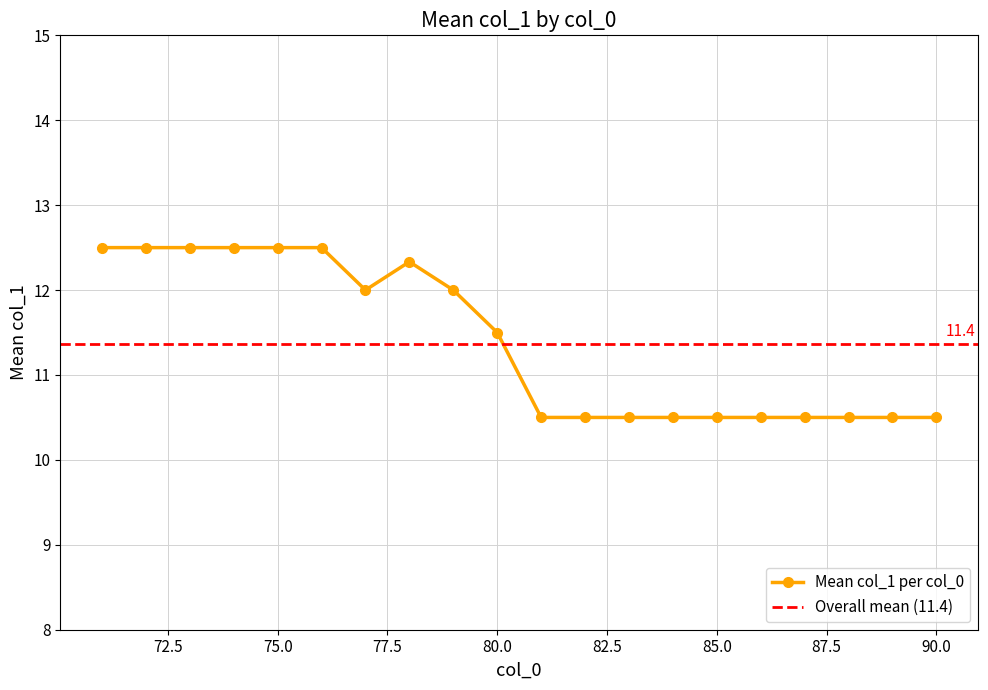

What is the approximate value at 76?

12.5